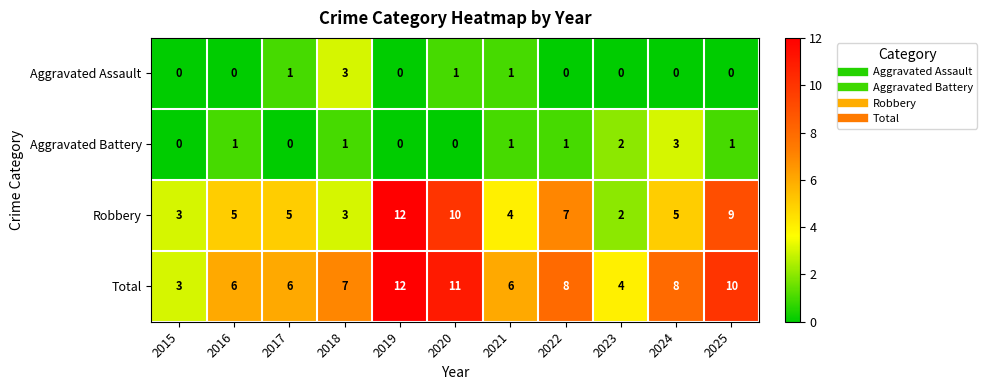

Rank the series at 2020 from highest to lowest value.

Total, Robbery, Aggravated Assault, Aggravated Battery